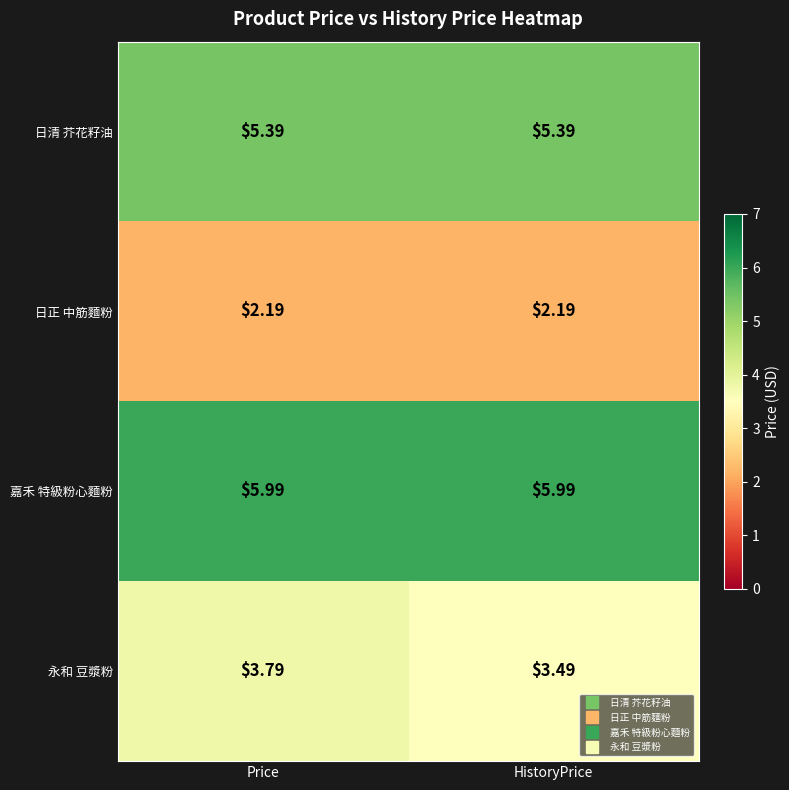

List the series in order of their peak value, lowest first.

日正 中筋麵粉, 永和 豆漿粉, 日清 芥花籽油, 嘉禾 特級粉心麵粉